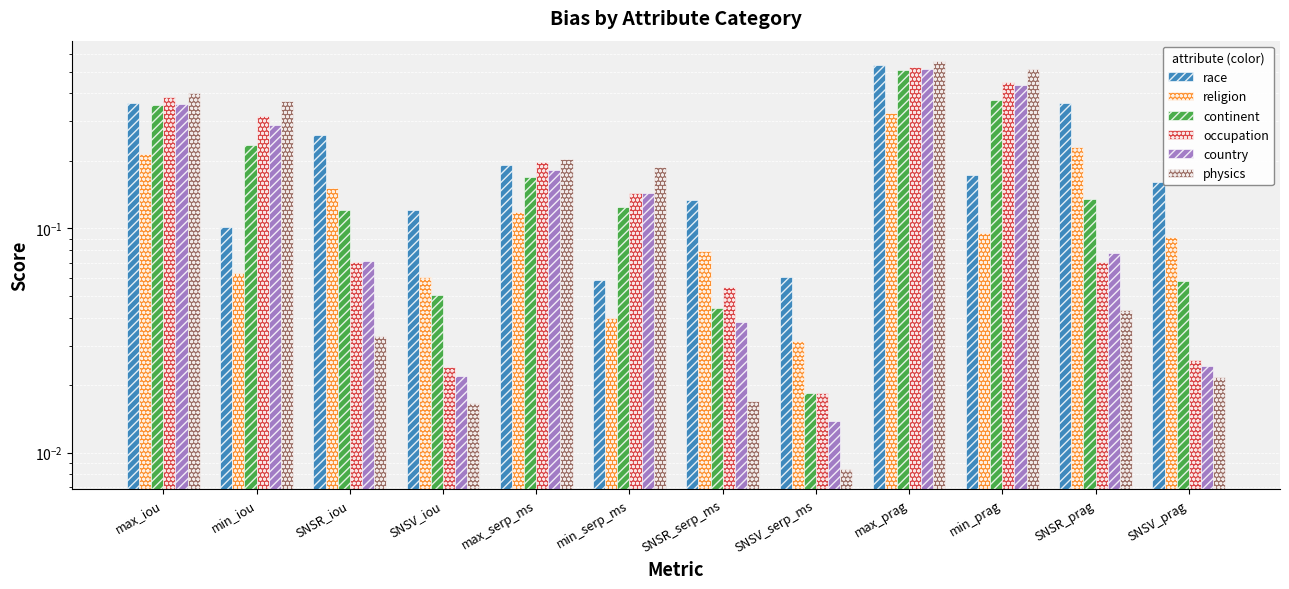

What is the average value of the occupation series?

0.2